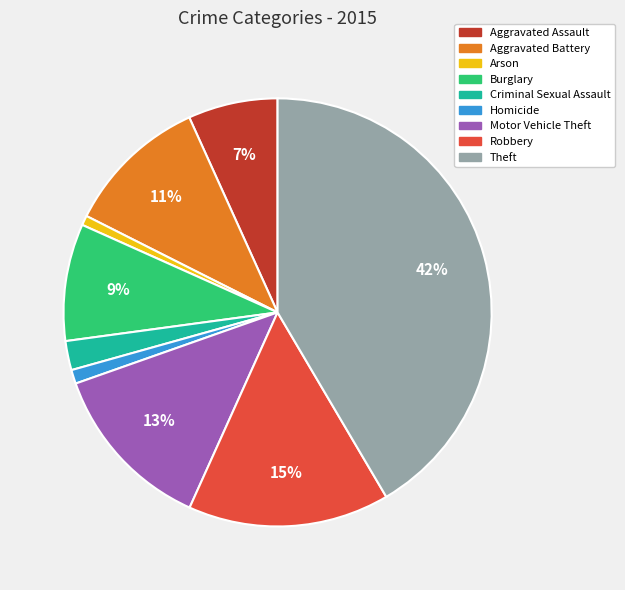

What percentage is the Homicide slice, to the nearest percent?

1%